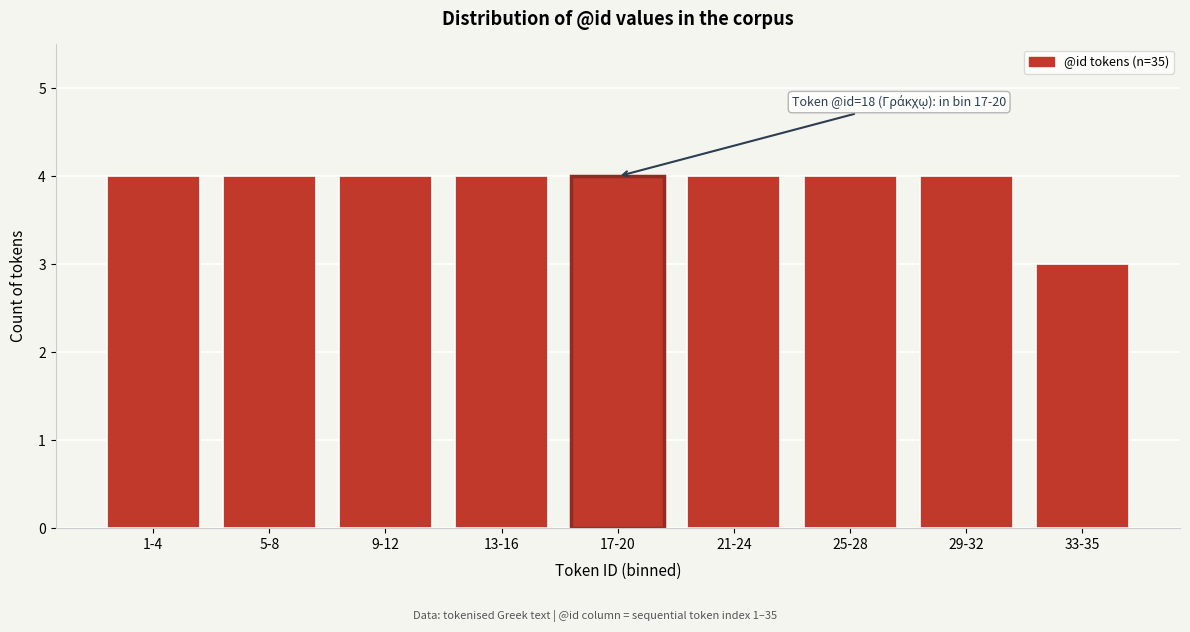

Reading left to right, what are all the values shown in this chart?

1-4=4	5-8=4	9-12=4	13-16=4	17-20=4	21-24=4	25-28=4	29-32=4	33-35=3